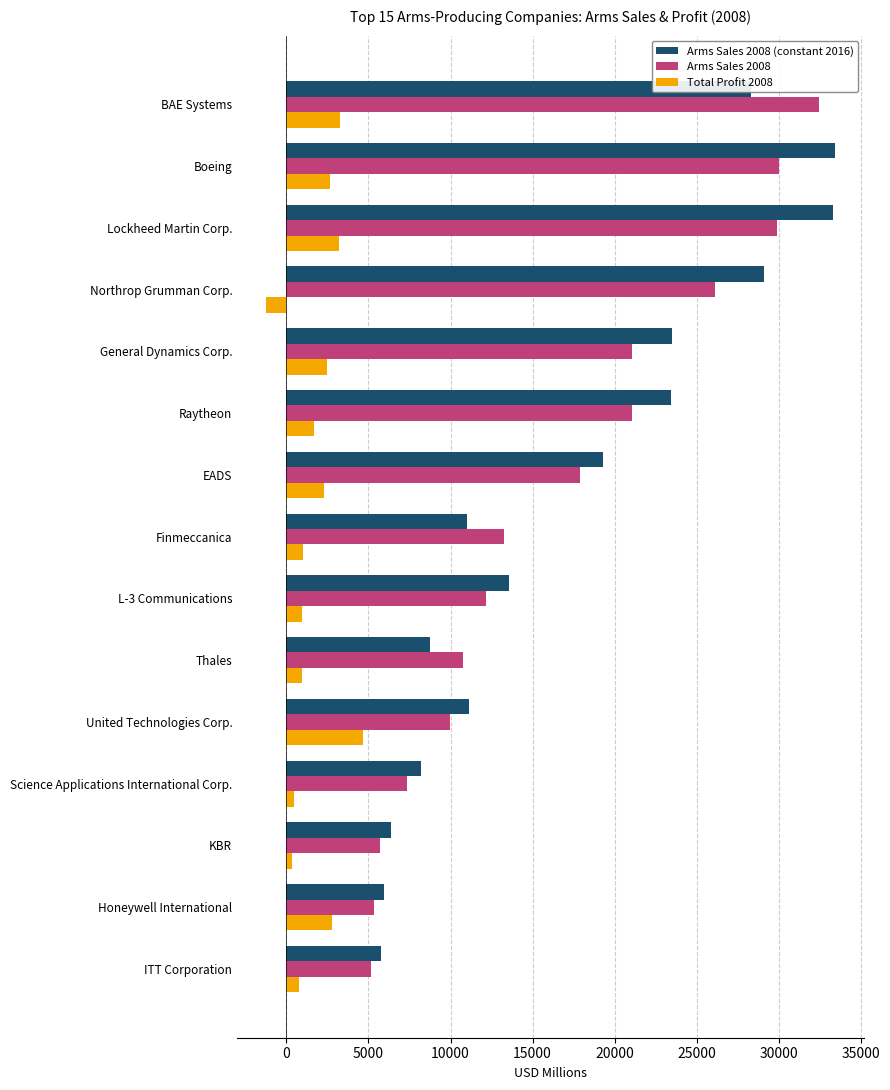

Which series changed the most between EADS and Honeywell International?

Arms Sales 2008 (constant 2016)